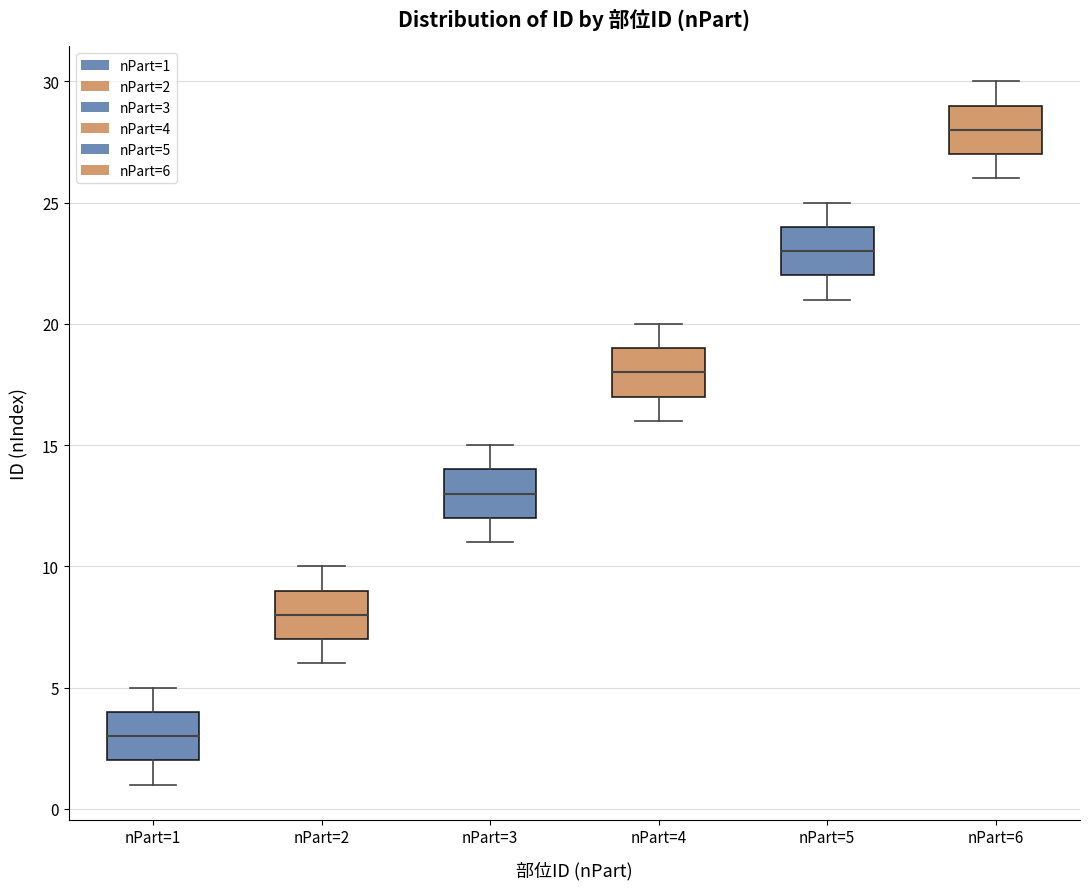

Reading left to right, read every box against the y-axis: the position of its median line, the range the box covers, and the ends of its whiskers. The values are not printed on the chart, so give them approximately, as read against the axis.

nPart=1: median 3, box 2 to 4, whiskers 1 to 5
nPart=2: median 8, box 7 to 9, whiskers 6 to 10
nPart=3: median 13, box 12 to 14, whiskers 11 to 15
nPart=4: median 18, box 17 to 19, whiskers 16 to 20
nPart=5: median 23, box 22 to 24, whiskers 21 to 25
nPart=6: median 28, box 27 to 29, whiskers 26 to 30